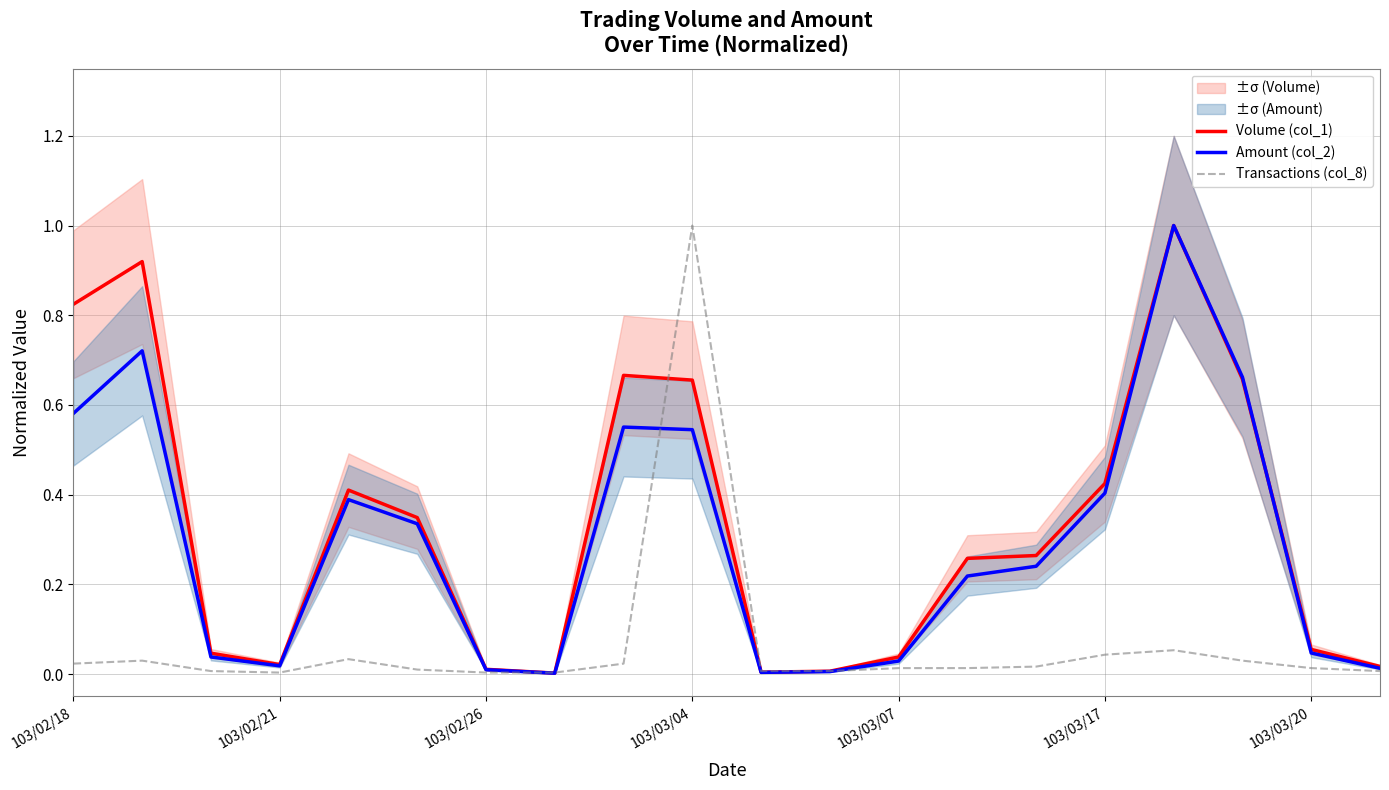

Which series ends up on top after the final intersection of Amount (col_2) and Transactions (col_8)?

Amount (col_2)